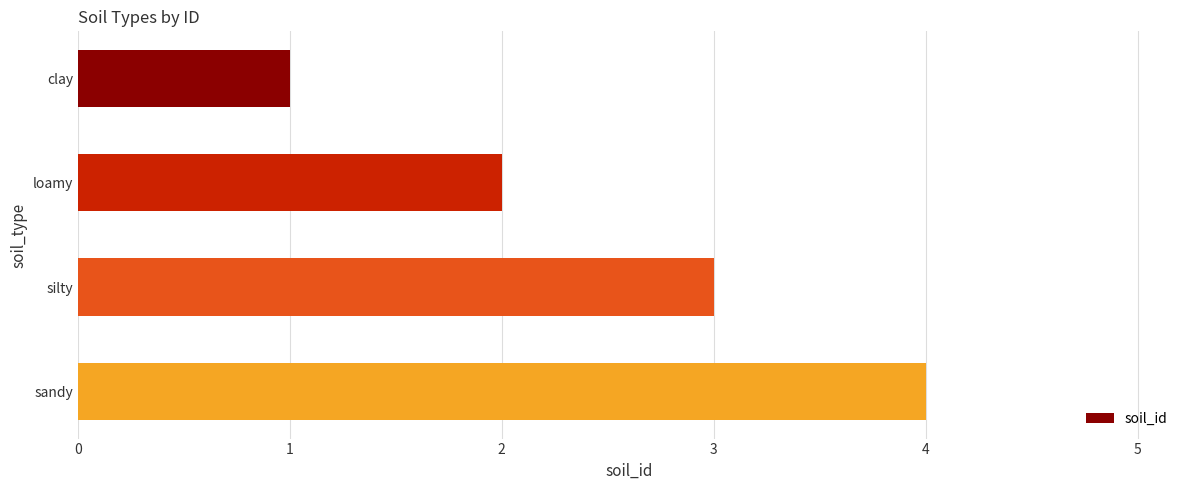

What is the change in value from silty to sandy?

+1